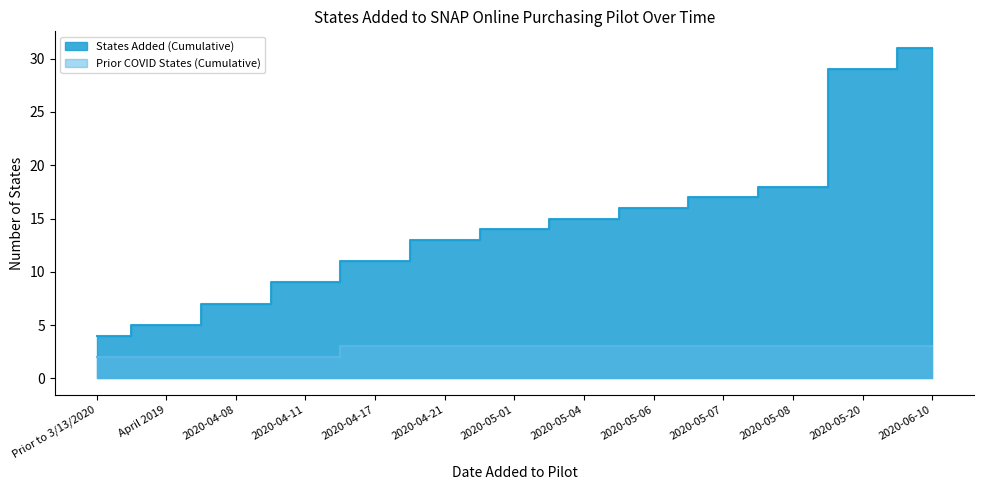

Reading right to left, list all the values displayed in this chart.

States Added (Cumulative): 31	29	18	17	16	15	14	13	11	9	7	5	4
Prior COVID States (Cumulative): 3	3	3	3	3	3	3	3	3	2	2	2	2